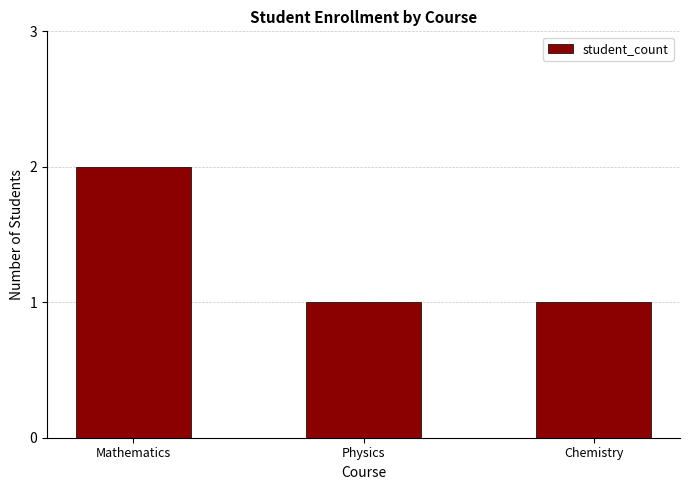

Is it true that the value at Chemistry is 1?

True